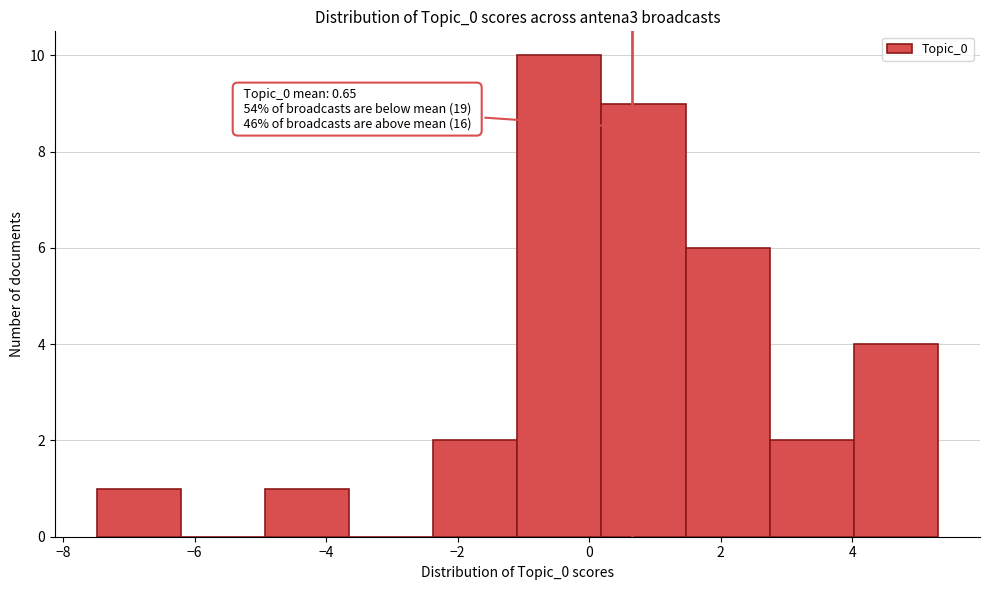

Over which range of the x-axis is the bar tallest?

-1.0 to 0.2